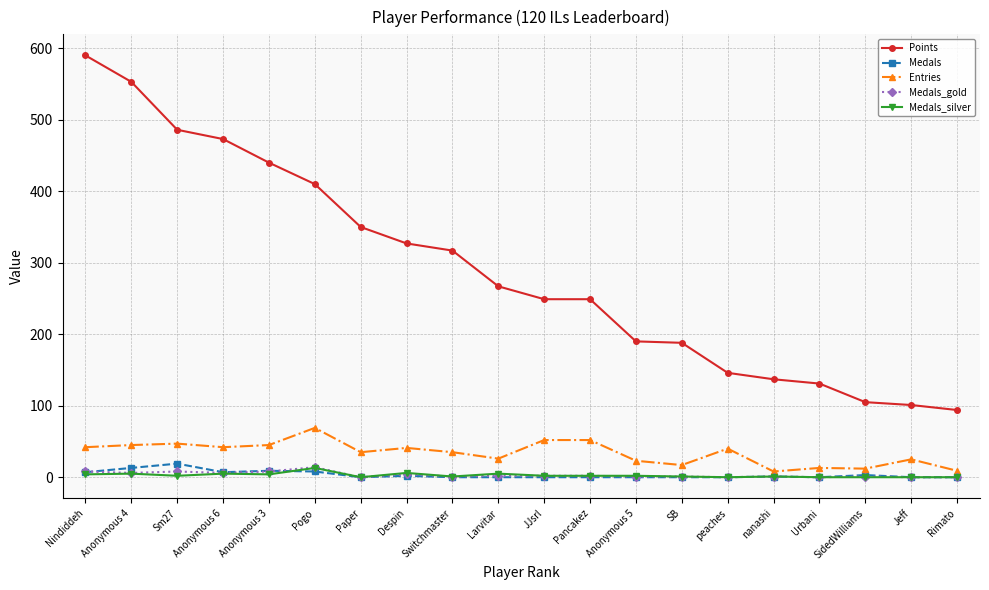

Is it true that Medals_silver equals 5 at Anonymous 6?

True